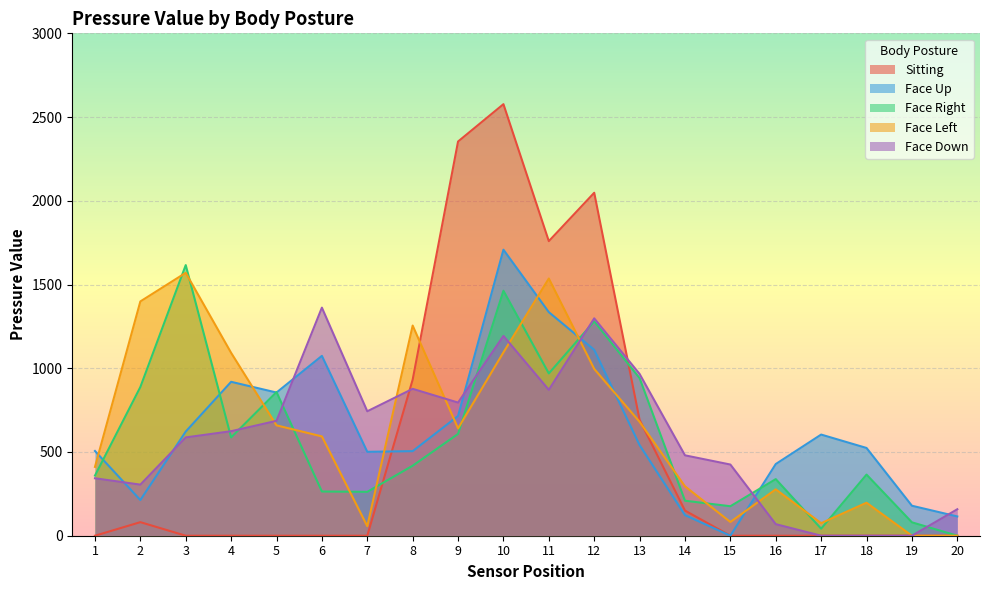

Is the value of Face Up at 3 greater than the value of Face Right at 16?

Yes